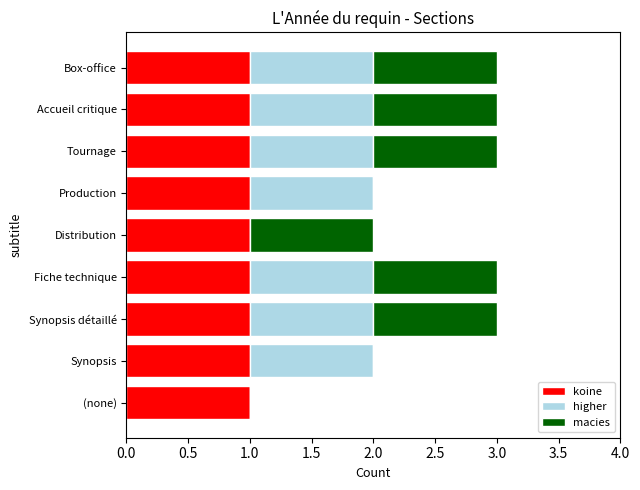

Is it true that koine equals 1 at Tournage?

True